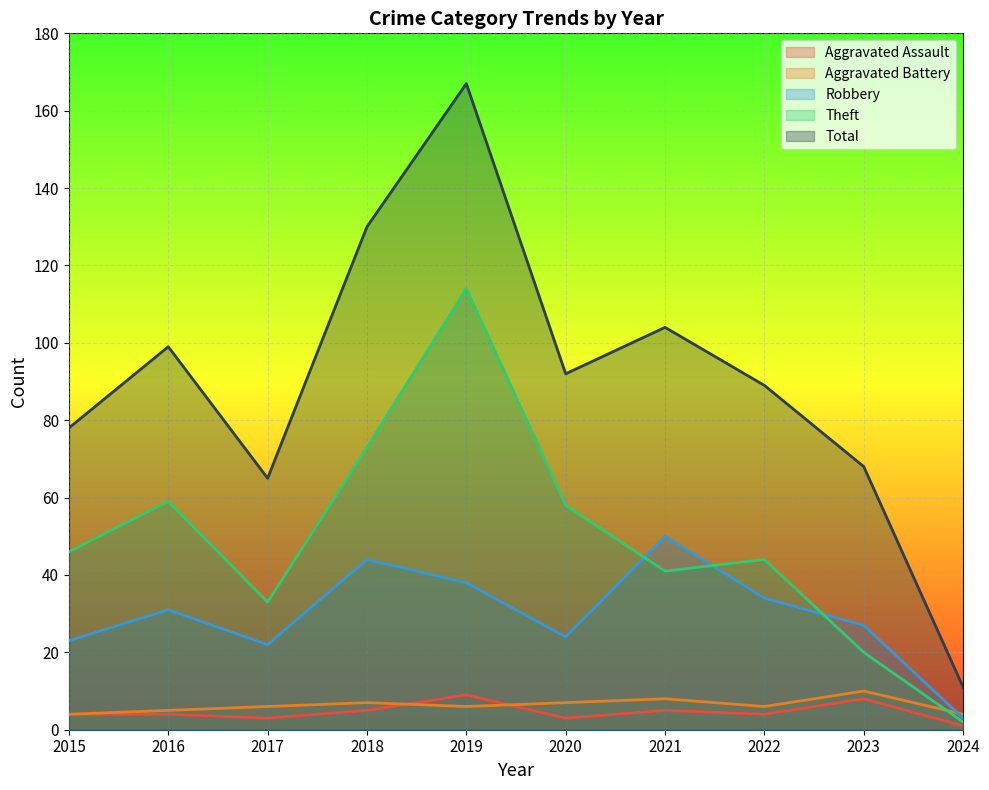

In Total, how many points are higher than both neighbors (excluding endpoints)?

3